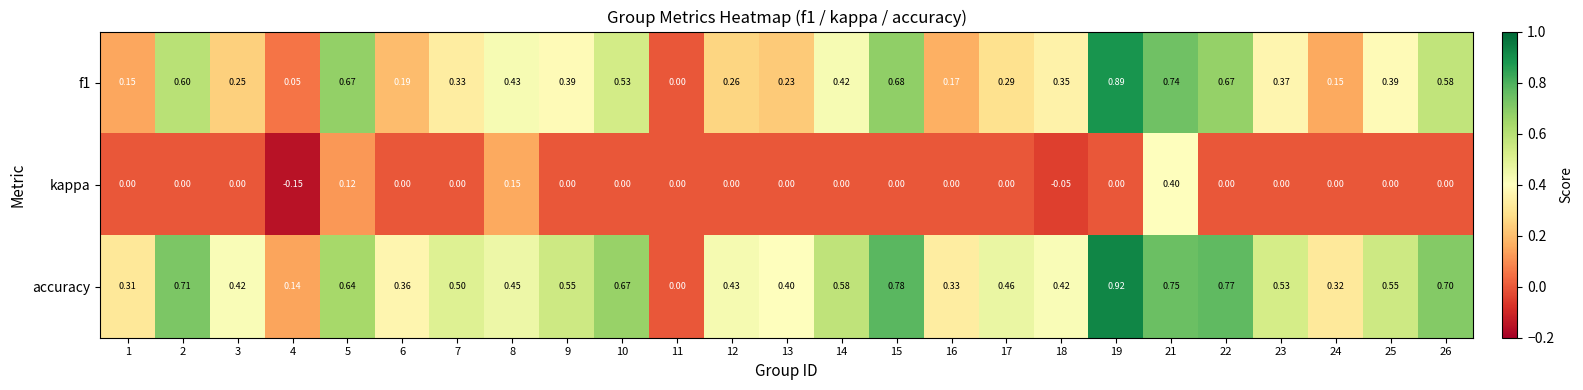

How many data points does each series have?

25